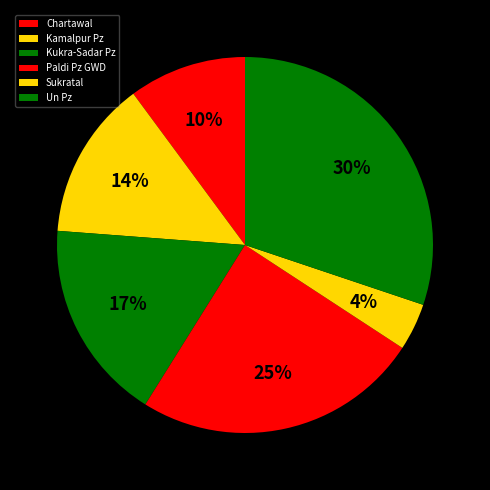

Is there any slice that represents more than half of the pie?

No